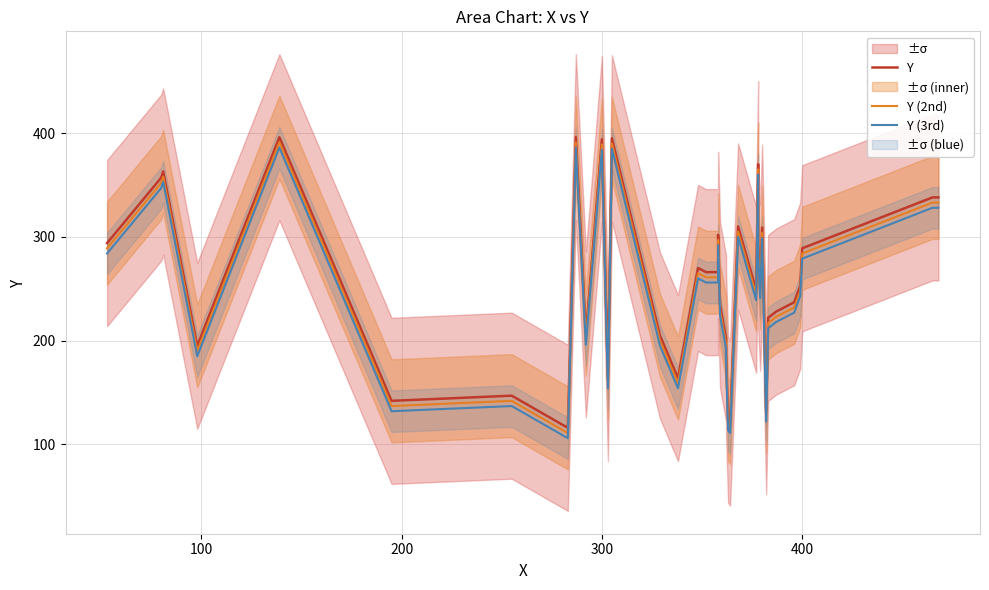

What is the sum of all Y (3rd) values?

9508